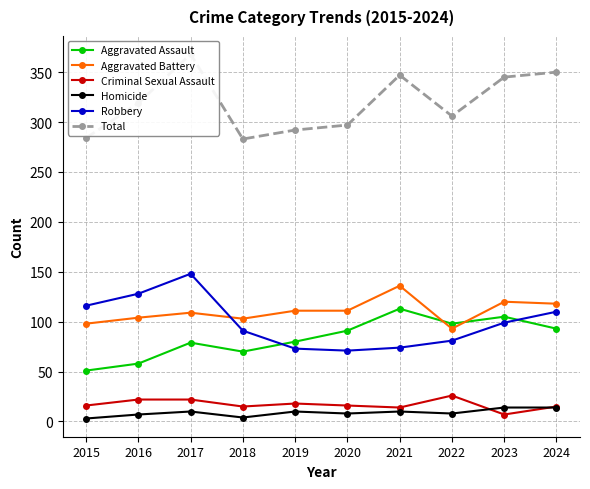

True or false: Aggravated Assault has a value of 70 at 2018.

True